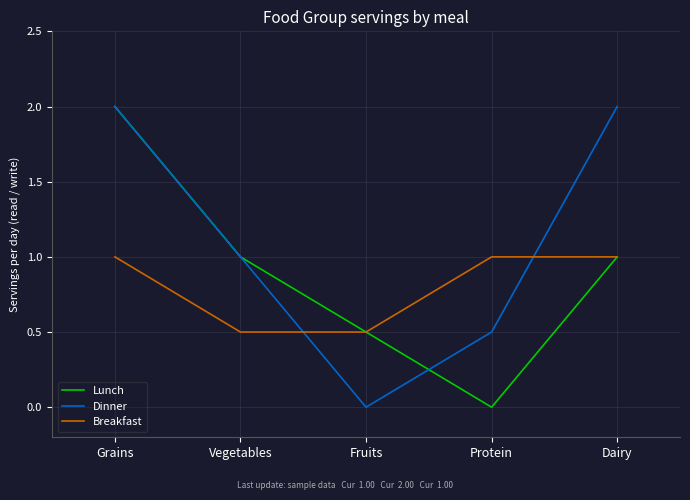

How many lines are shown in the chart?

3